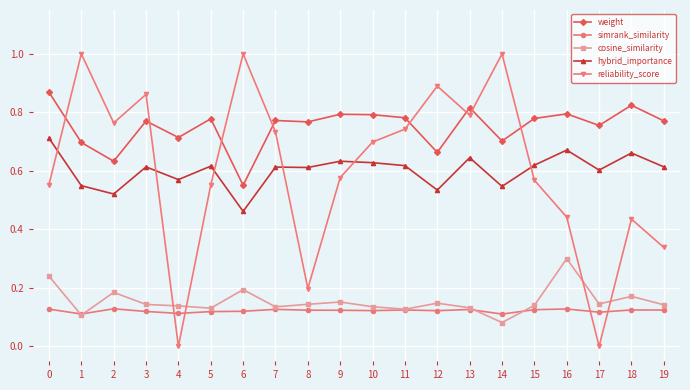

What is the total value across all series at 4?

1.5